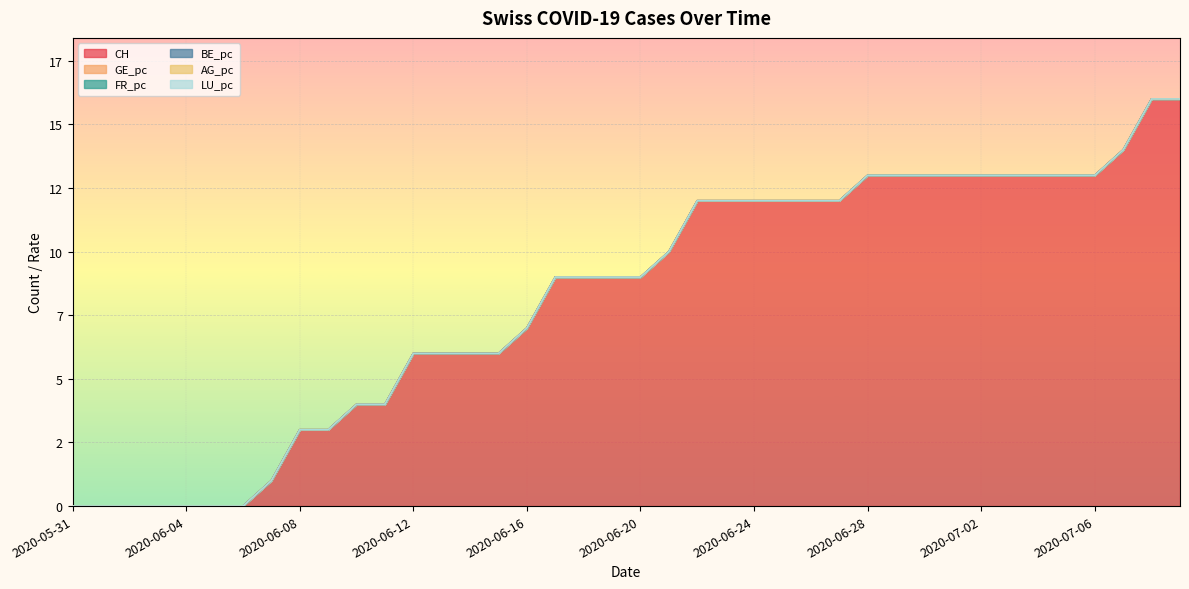

Reading left to right, transcribe all the data shown in this chart.

CH: 0.0	0.0	0.0	0.0	0.0	0.0	0.0	1.0	3.0	3.0	4.0	4.0	6.0	6.0	6.0	6.0	7.0	9.0	9.0	9.0	9.0	10.0	12.0	12.0	12.0	12.0	12.0	12.0	13.0	13.0	13.0	13.0	13.0	13.0	13.0	13.0	13.0	14.0	16.0	16.0
GE_pc: 0.0	0.0	0.0	0.0	0.0	0.0	0.0	0.0	0.0	0.0	0.0	0.0	0.0	0.0	0.0	0.0	0.0	0.0	0.0	0.0	0.0	0.0	0.0	0.0	0.0	0.0	0.0	0.0	0.0	0.0	0.0	0.0	0.0	0.0	0.0	0.0	0.0	0.0	0.0	0.0
FR_pc: 0.0	0.0	0.0	0.0	0.0	0.0	0.0	0.0	0.0	0.0	0.0	0.0	0.0	0.0	0.0	0.0	0.0	0.0	0.0	0.0	0.0	0.0	0.0	0.0	0.0	0.0	0.0	0.0	0.0	0.0	0.0	0.0	0.0	0.0	0.0	0.0	0.0	0.0	0.0	0.0
BE_pc: 0.0	0.0	0.0	0.0	0.0	0.0	0.0	0.0	0.0	0.0	0.0	0.0	0.0	0.0	0.0	0.0	0.0	0.0	0.0	0.0	0.0	0.0	0.0	0.0	0.0	0.0	0.0	0.0	0.0	0.0	0.0	0.0	0.0	0.0	0.0	0.0	0.0	0.0	0.0	0.0
AG_pc: 0.0	0.0	0.0	0.0	0.0	0.0	0.0	0.0	0.0	0.0	0.0	0.0	0.0	0.0	0.0	0.0	0.0	0.0	0.0	0.0	0.0	0.0	0.0	0.0	0.0	0.0	0.0	0.0	0.0	0.0	0.0	0.0	0.0	0.0	0.0	0.0	0.0	0.0	0.0	0.0
LU_pc: 0.0	0.0	0.0	0.0	0.0	0.0	0.0	0.0	0.0	0.0	0.0	0.0	0.0	0.0	0.0	0.0	0.0	0.0	0.0	0.0	0.0	0.0	0.0	0.0	0.0	0.0	0.0	0.0	0.0	0.0	0.0	0.0	0.0	0.0	0.0	0.0	0.0	0.0	0.0	0.0